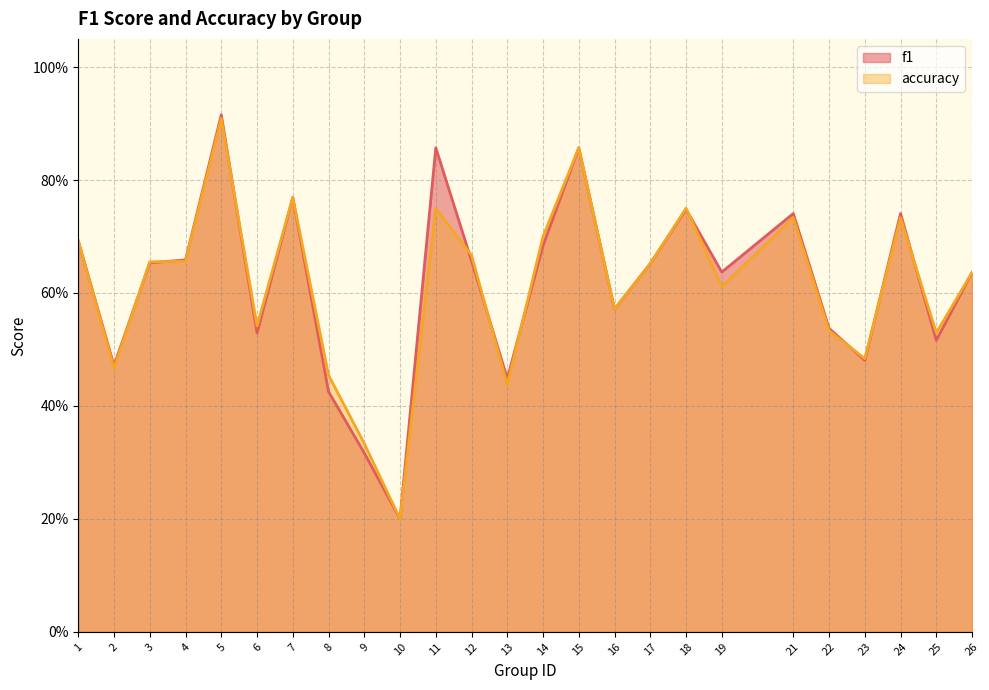

Which series has the largest range (max minus min)?

f1